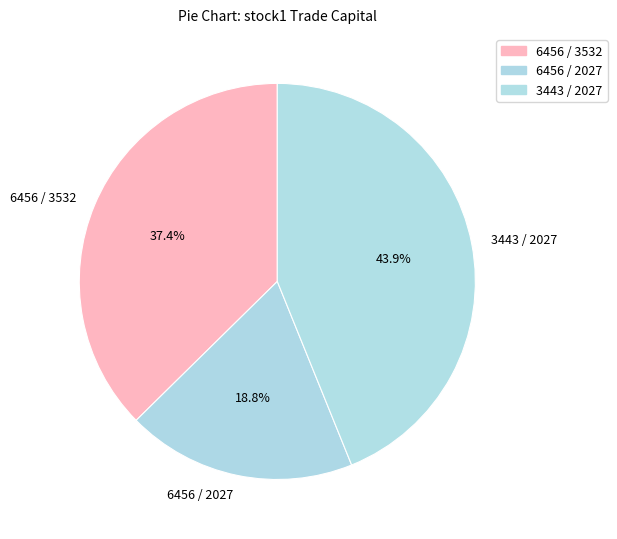

Does 6456 / 3532 account for over 50% of the chart?

No